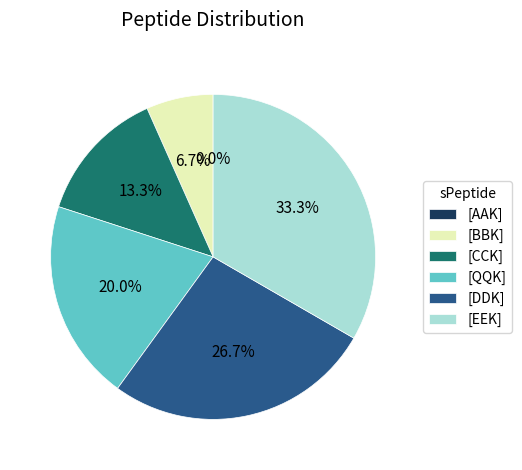

Count the number of slices in the pie.

6